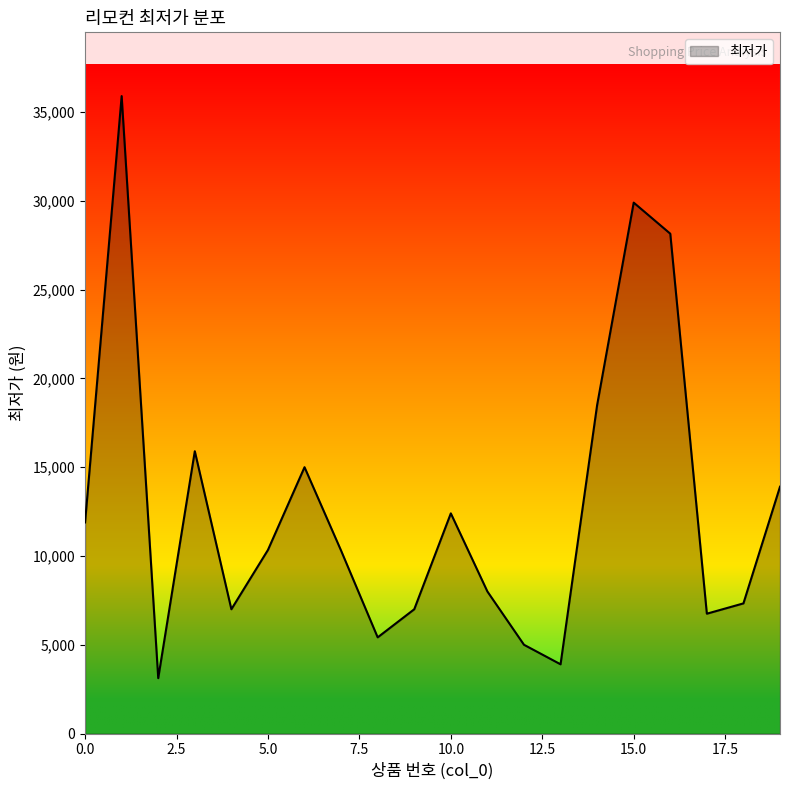

What is the difference between the second highest and minimum values?

26780